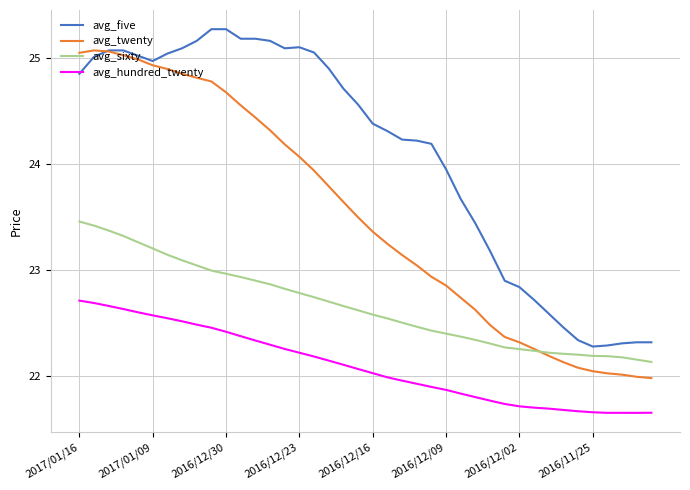

Which series has the largest total across all categories?

avg_five